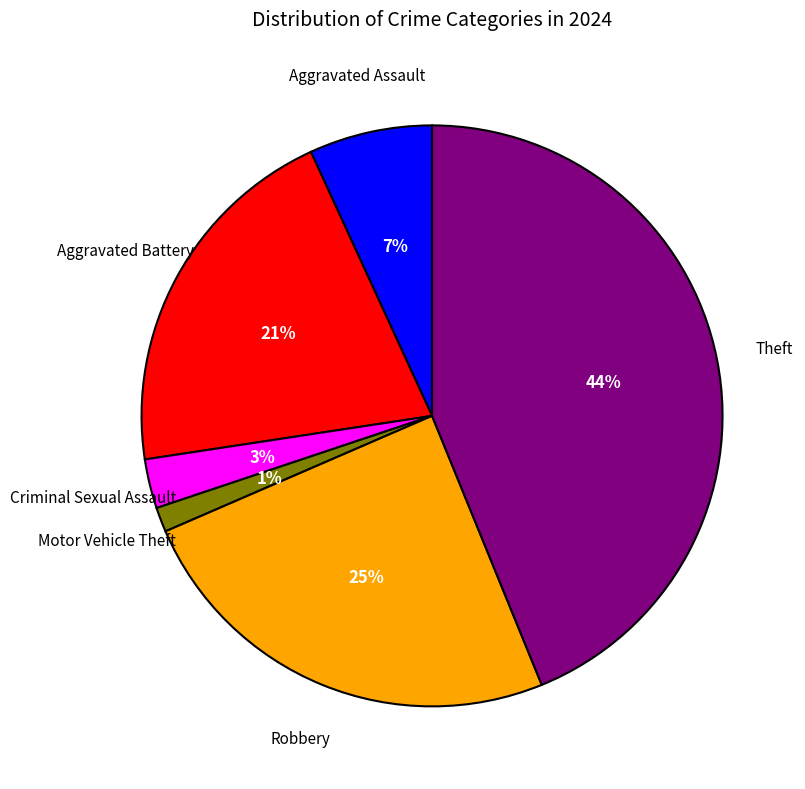

Is there a majority slice in this chart?

No